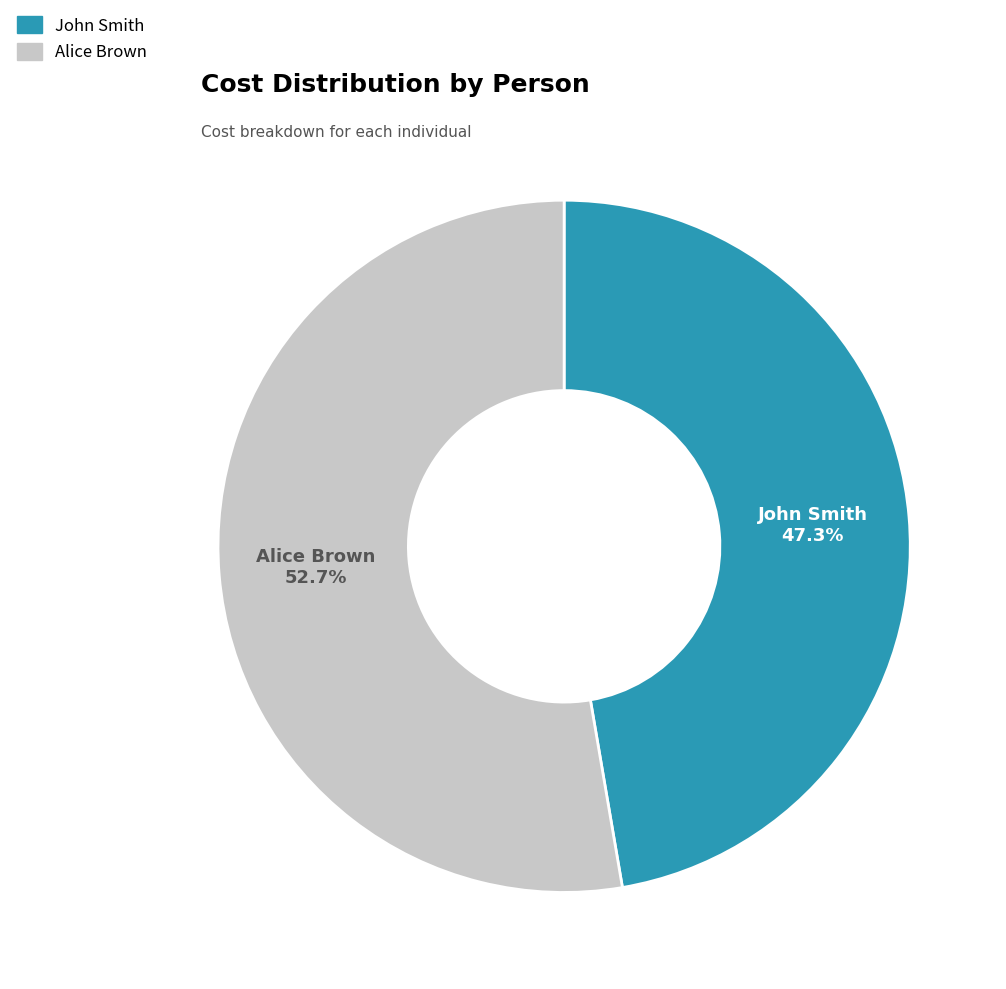

Is Alice Brown the majority of the pie?

Yes